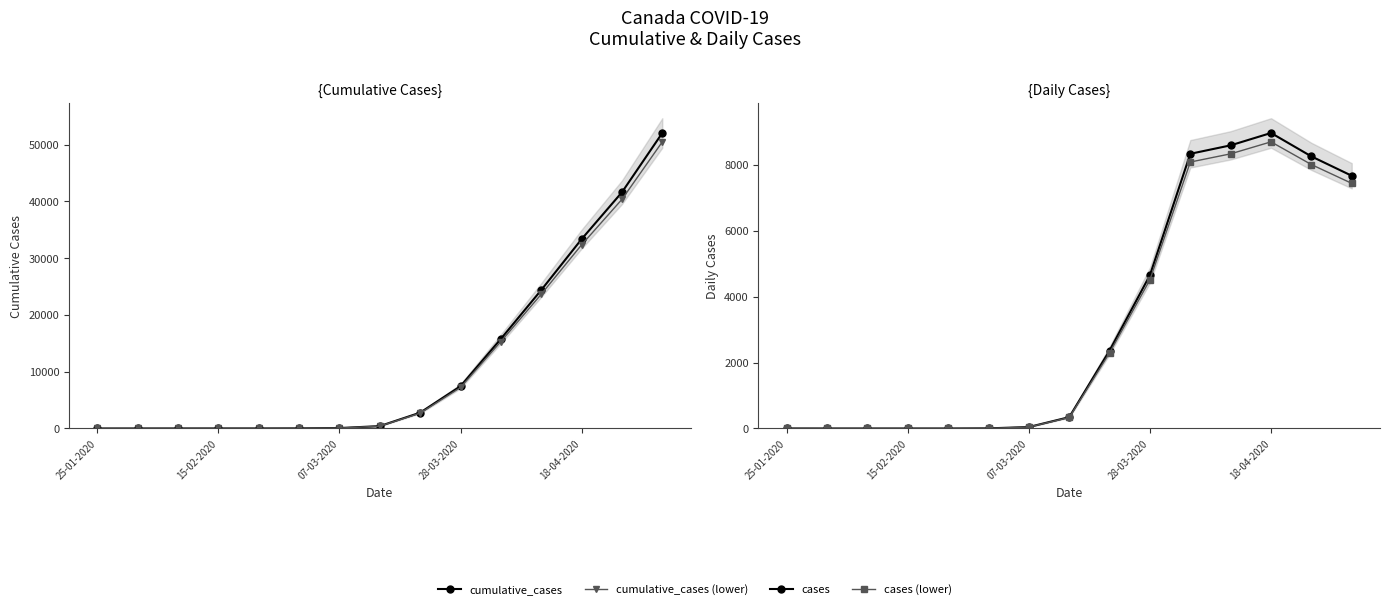

What is the greatest value displayed?

52056.0